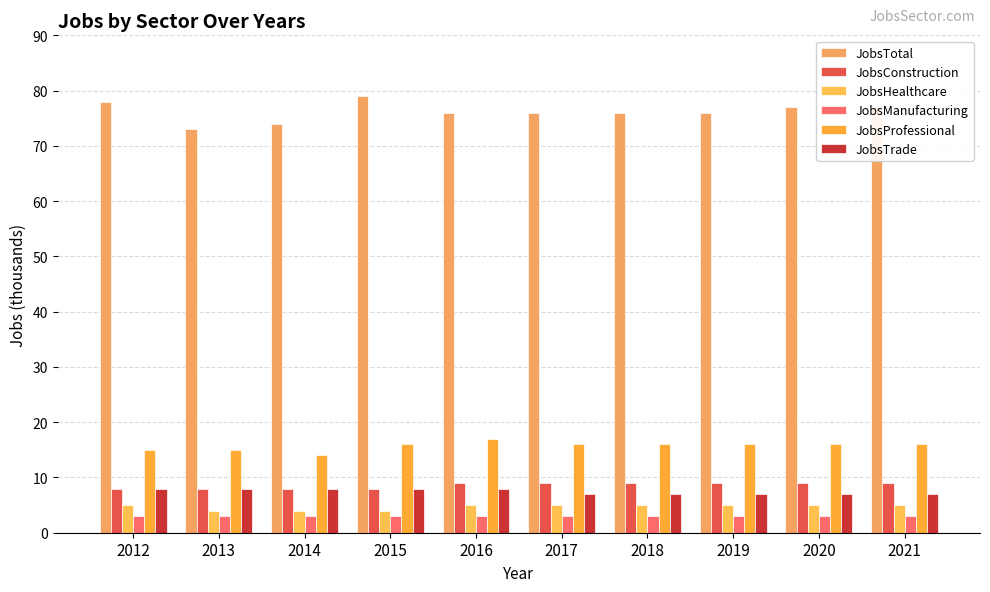

Reading left to right, what are all the values shown in this chart?

JobsTotal: 2012=78	2013=73	2014=74	2015=79	2016=76	2017=76	2018=76	2019=76	2020=77	2021=77
JobsConstruction: 2012=8	2013=8	2014=8	2015=8	2016=9	2017=9	2018=9	2019=9	2020=9	2021=9
JobsHealthcare: 2012=5	2013=4	2014=4	2015=4	2016=5	2017=5	2018=5	2019=5	2020=5	2021=5
JobsManufacturing: 2012=3	2013=3	2014=3	2015=3	2016=3	2017=3	2018=3	2019=3	2020=3	2021=3
JobsProfessional: 2012=15	2013=15	2014=14	2015=16	2016=17	2017=16	2018=16	2019=16	2020=16	2021=16
JobsTrade: 2012=8	2013=8	2014=8	2015=8	2016=8	2017=7	2018=7	2019=7	2020=7	2021=7